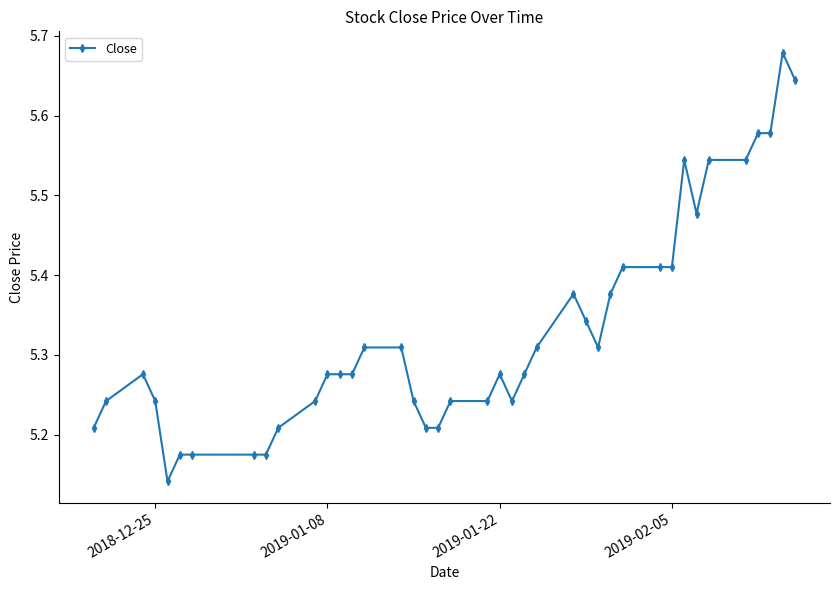

Count the values in the range 5 to 6.

40